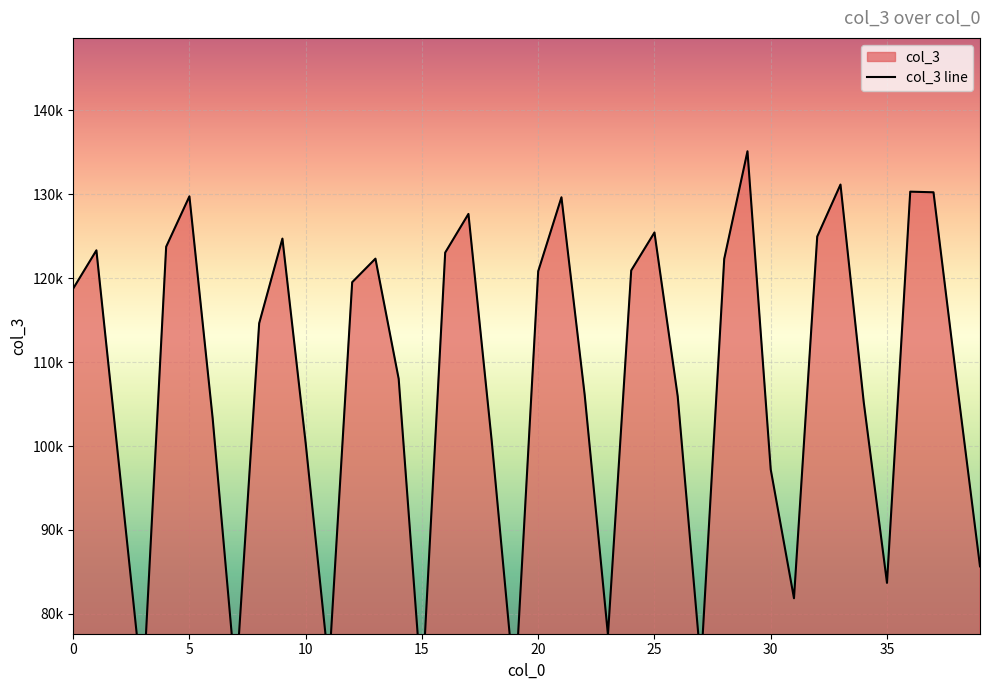

Count the number of categories in the chart.

40